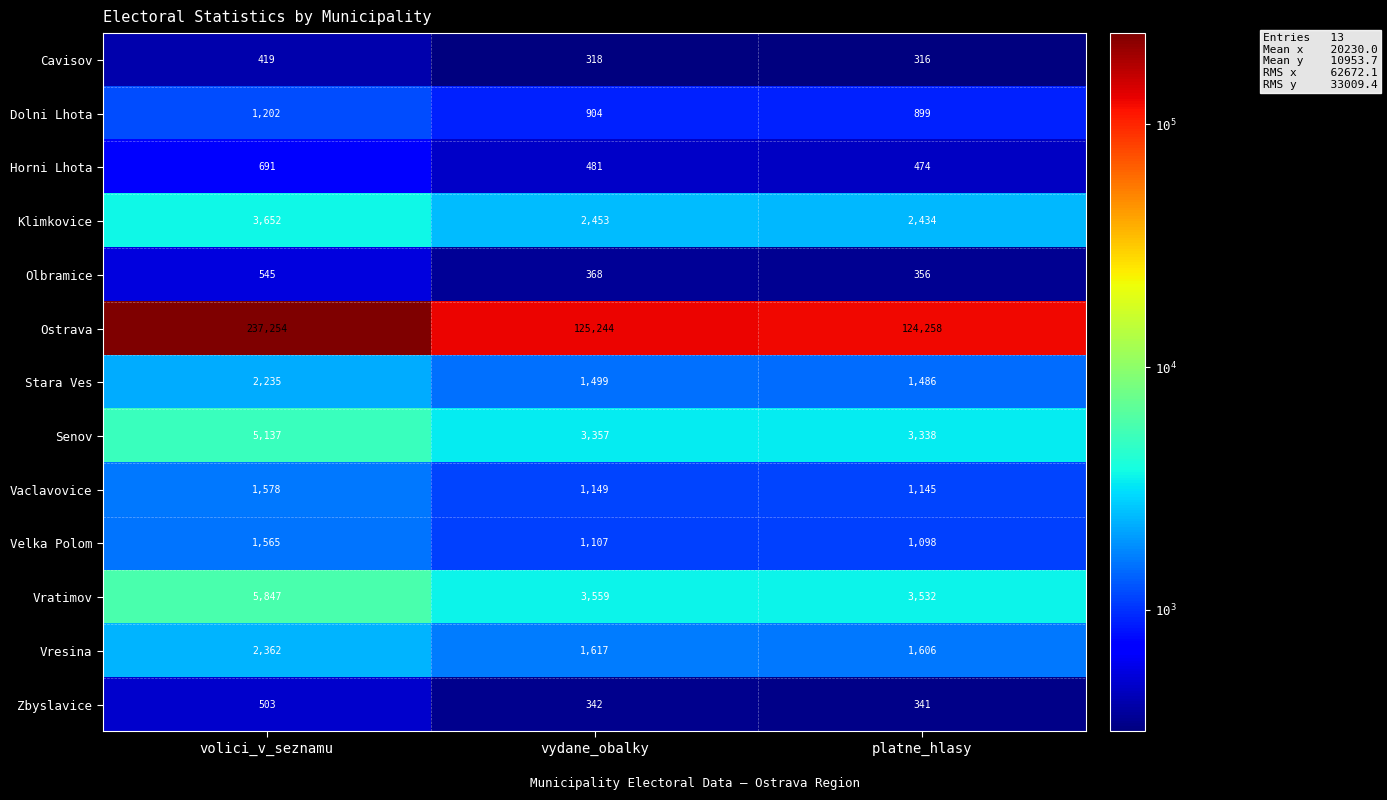

At which category is the sum across all series the highest?

volici_v_seznamu